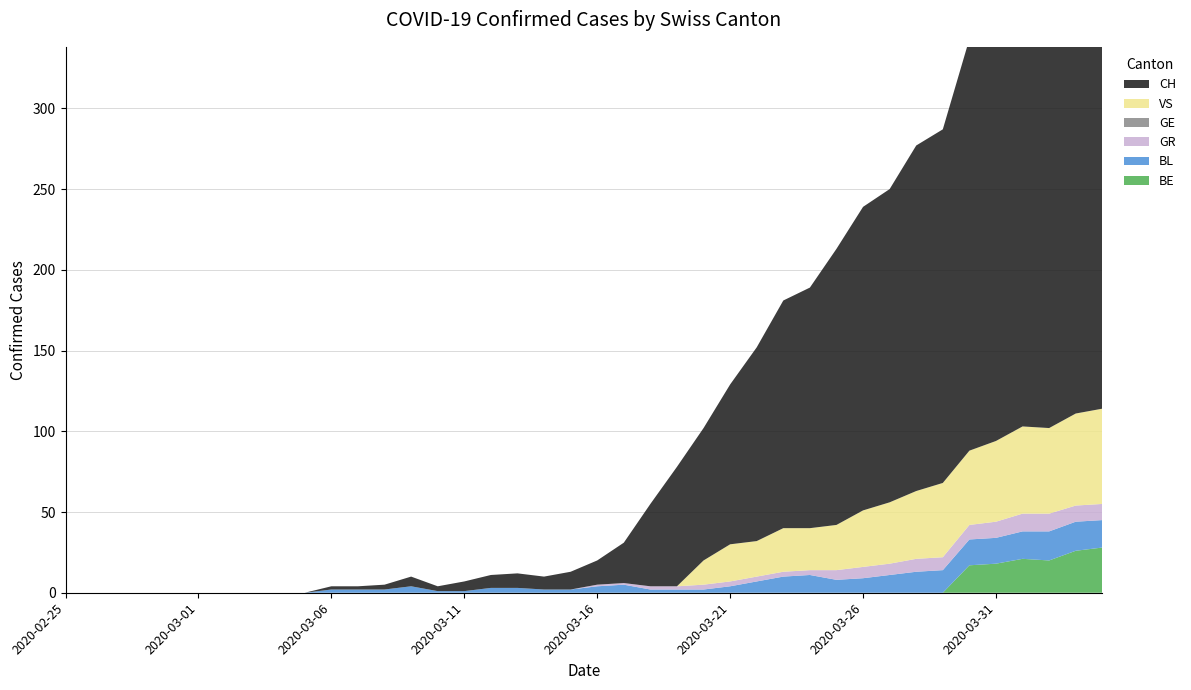

Reading left to right, what are all the values shown in this chart?

CH: 0	0	0	0	0	0	0	0	0	0	2	2	3	6	3	6	8	9	8	11	15	25	51	74	82	99	120	141	149	171	188	194	214	219	255	266	293	290	294	290
GE: 0	0	0	0	0	0	0	0	0	0	0	0	0	0	0	0	0	0	0	0	0	0	0	0	0	0	0	0	0	0	0	0	0	0	0	0	0	0	0	0
GR: 0	0	0	0	0	0	0	0	0	0	0	0	0	0	0	0	0	0	0	0	1	1	2	2	3	3	3	3	3	6	7	7	8	8	9	10	11	11	10	10
VS: 0	0	0	0	0	0	0	0	0	0	0	0	0	0	0	0	0	0	0	0	0	0	0	0	15	23	22	27	26	28	35	38	42	46	46	50	54	53	57	59
BL: 0	0	0	0	0	0	0	0	0	0	2	2	2	4	1	1	3	3	2	2	4	5	2	2	2	4	7	10	11	8	9	11	13	14	16	16	17	18	18	17
BE: 0	0	0	0	0	0	0	0	0	0	0	0	0	0	0	0	0	0	0	0	0	0	0	0	0	0	0	0	0	0	0	0	0	0	17	18	21	20	26	28